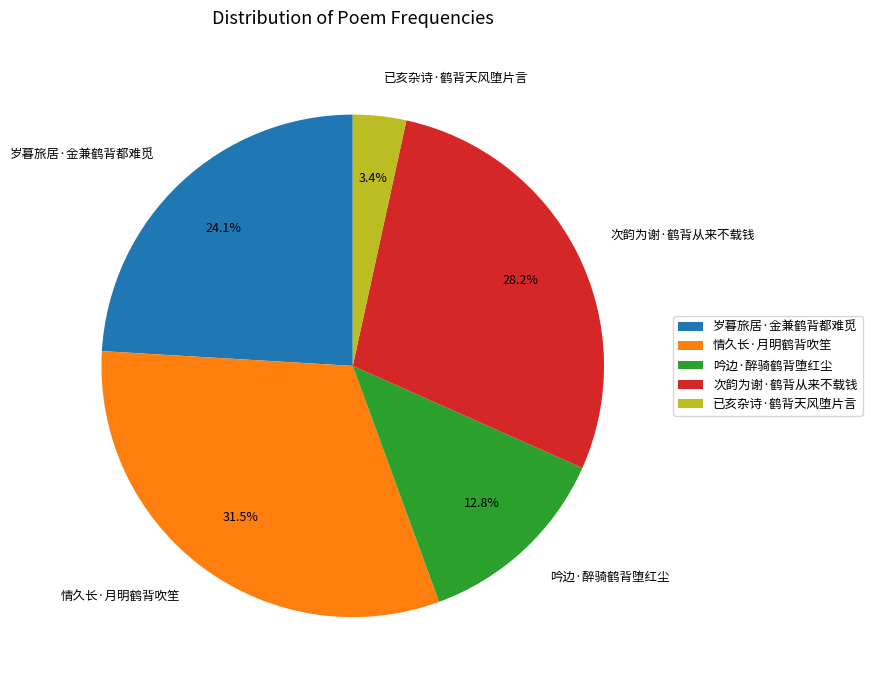

What is the smallest slice in the pie chart?

已亥杂诗·鹤背天风堕片言